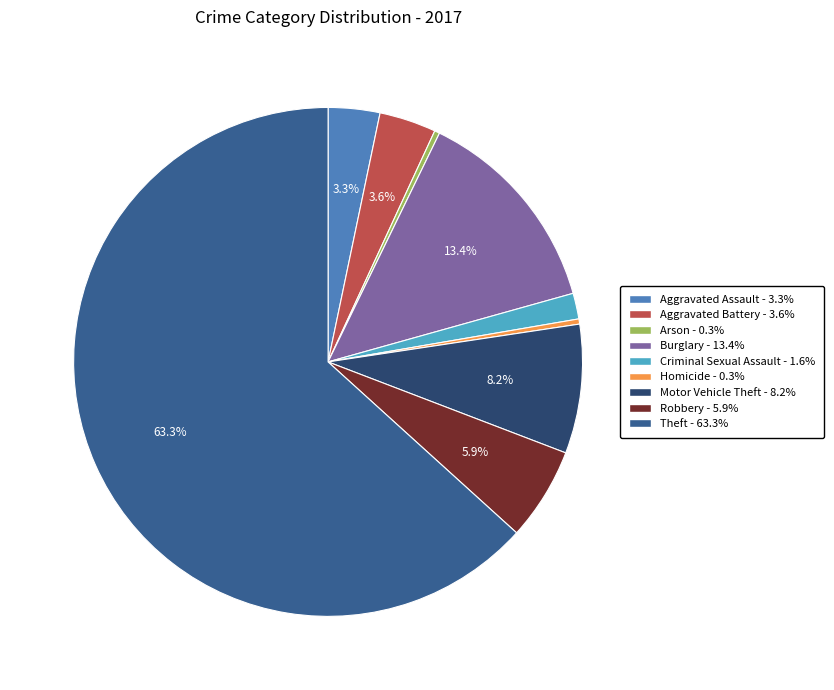

To the nearest percent, what percentage of the pie is Aggravated Battery?

4%